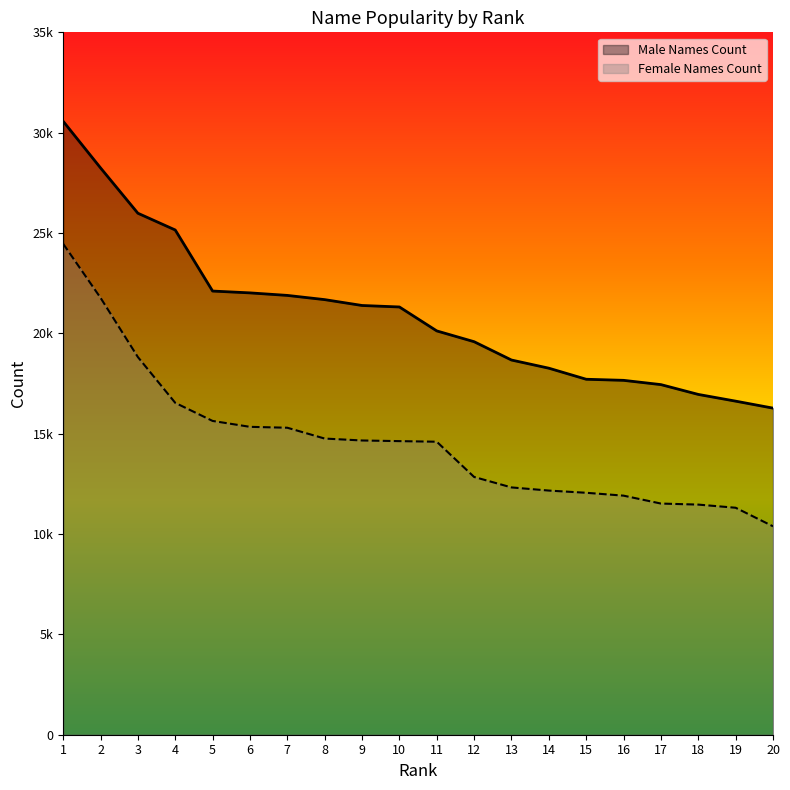

What is the minimum value for Male Names Count?

16274